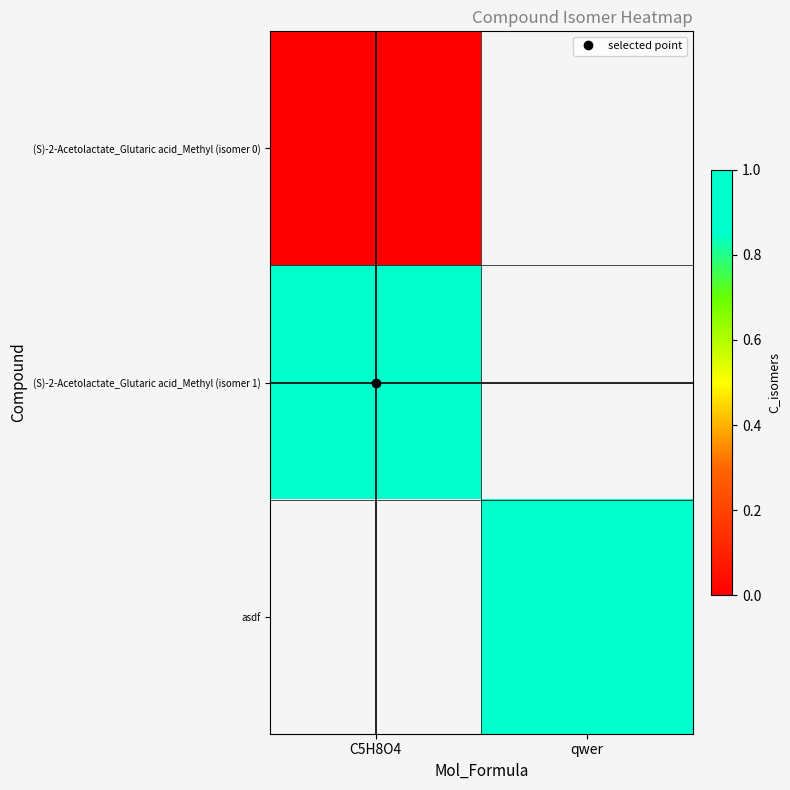

How many data points does each series have?

2